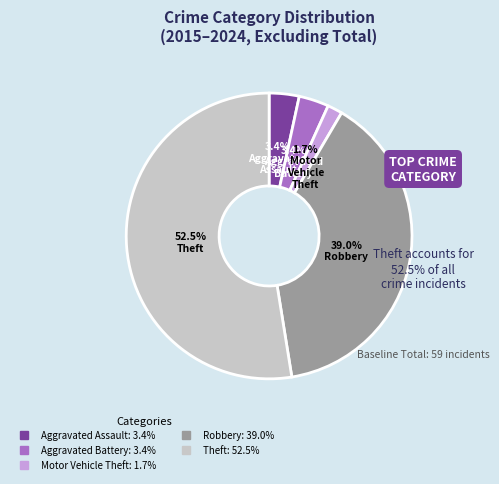

To the nearest percent, what portion does Aggravated Battery represent?

3%